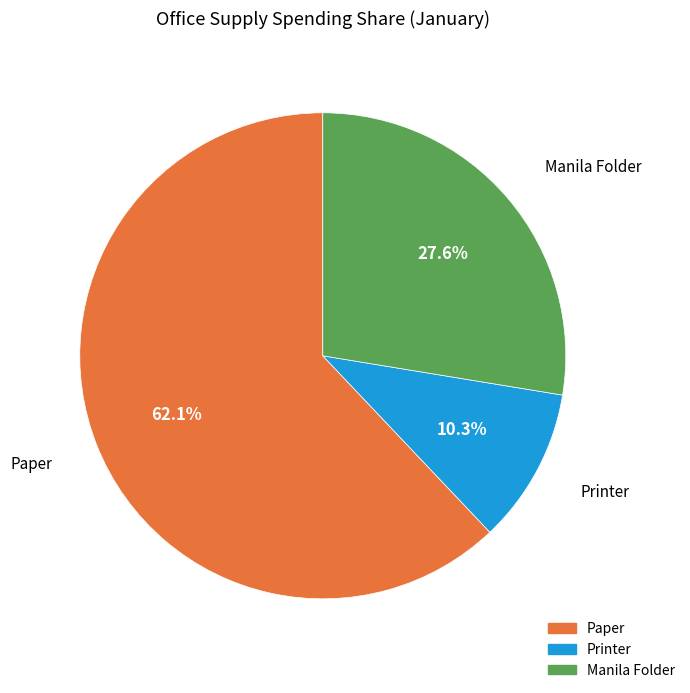

To the nearest percent, what is the combined percentage of Printer and Paper?

72%